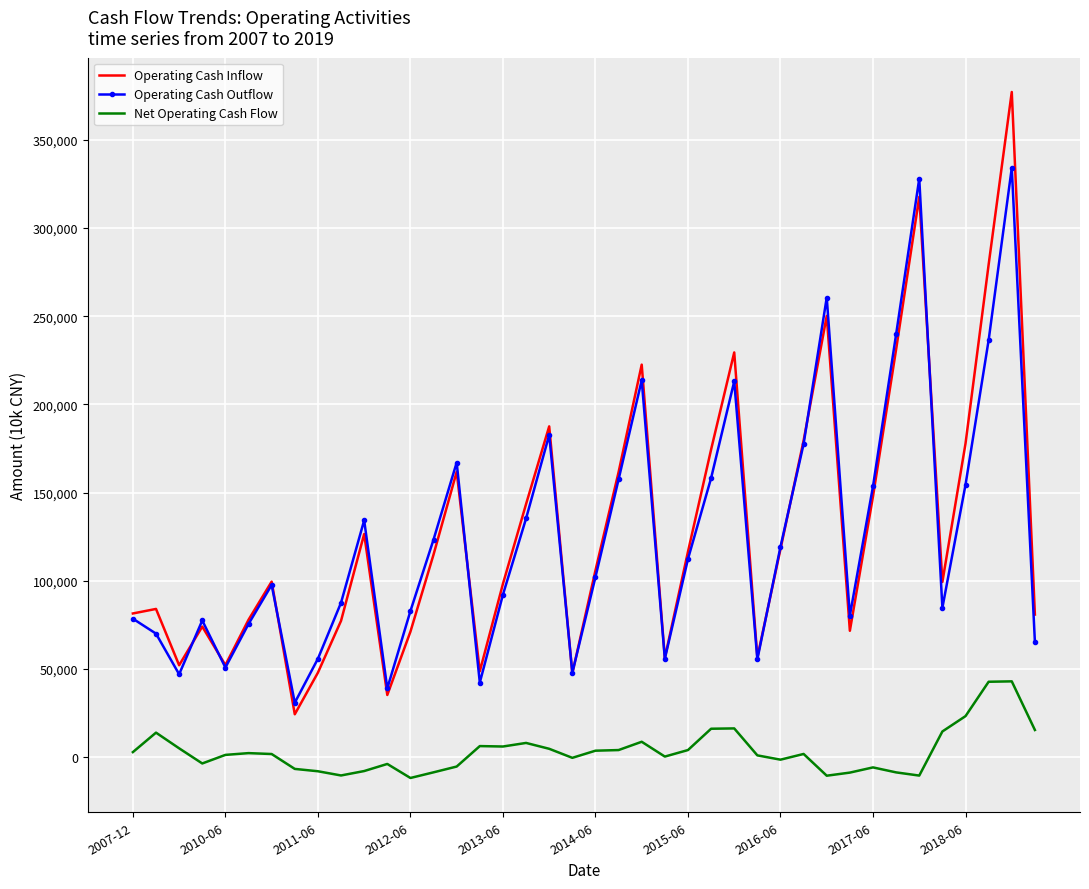

List the series in order of their peak value, highest first.

Operating Cash Inflow, Operating Cash Outflow, Net Operating Cash Flow